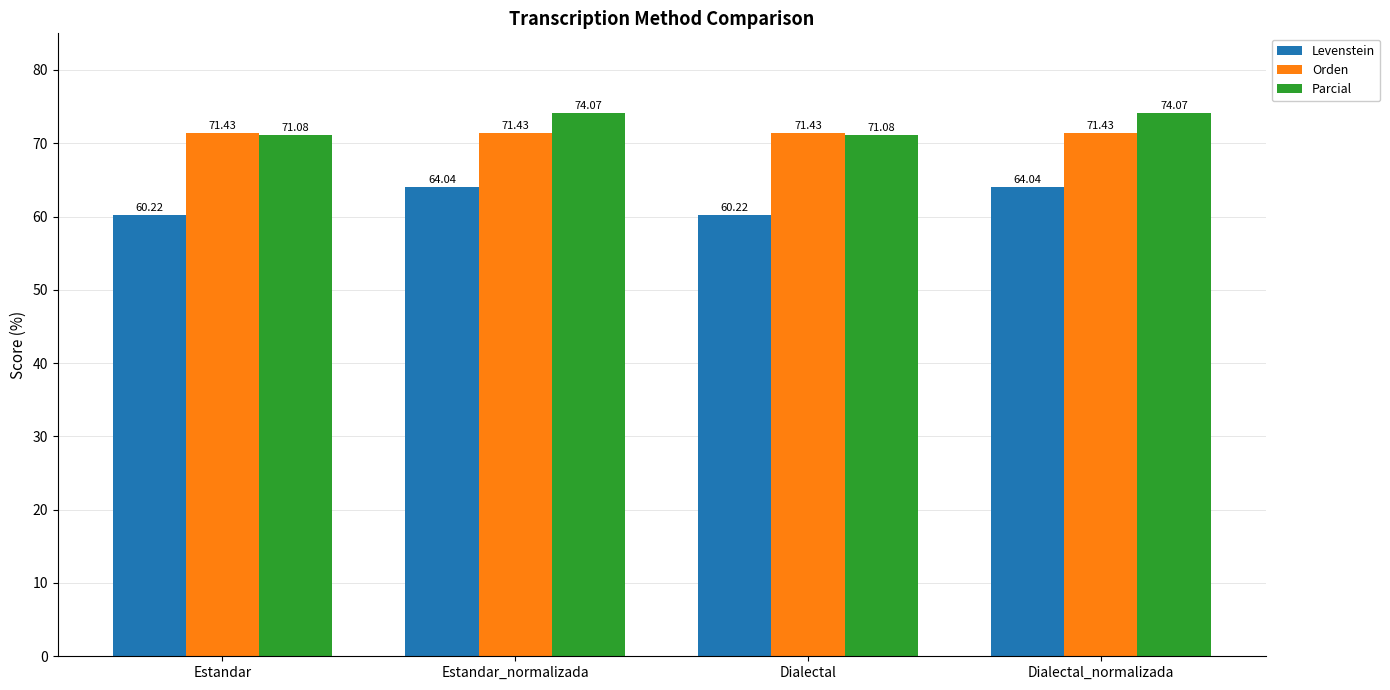

What is the label of the 4th bar from the right?

Estandar